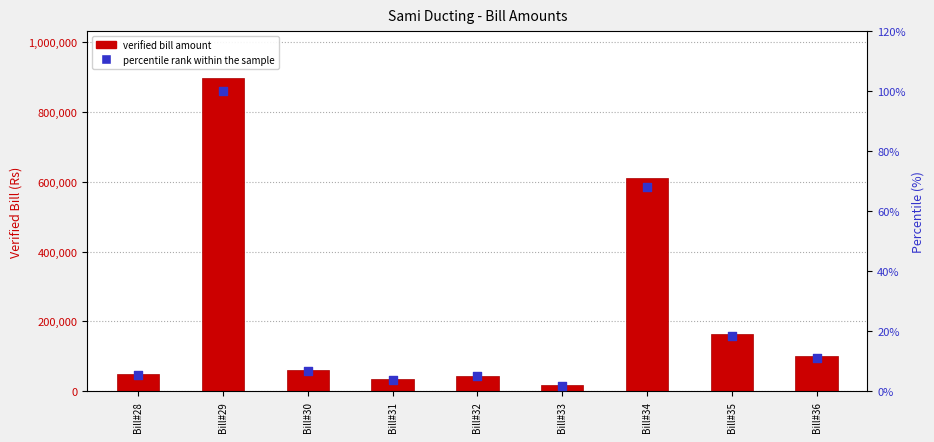

At which category is the sum across all series the highest?

Bill#29